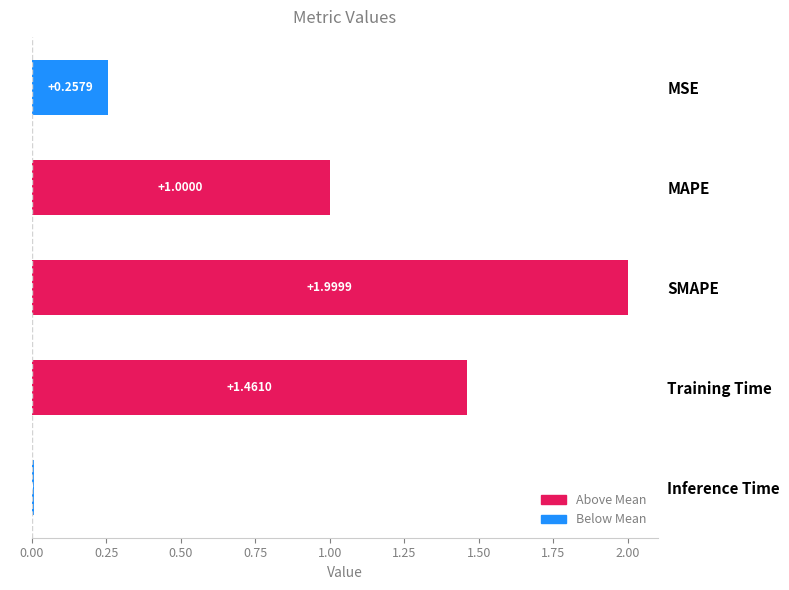

Are the bars grouped side by side (vs. stacked)?

No